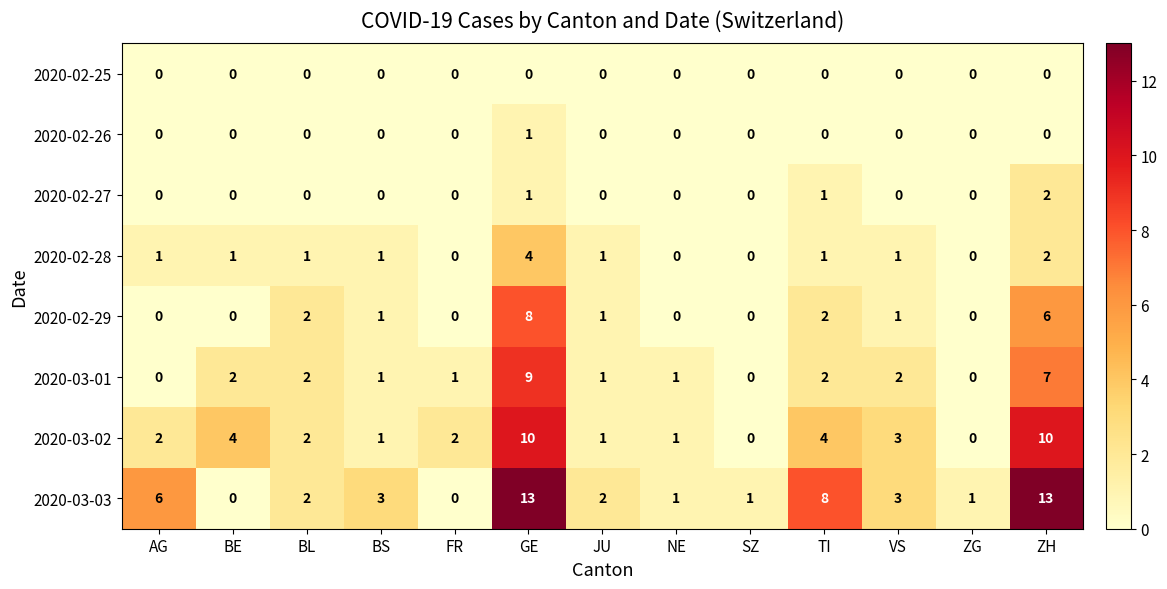

What is the greatest value displayed?

13